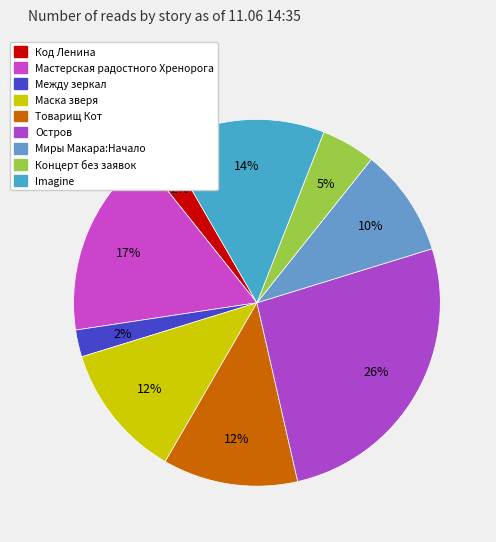

How many slices are in this pie chart?

9